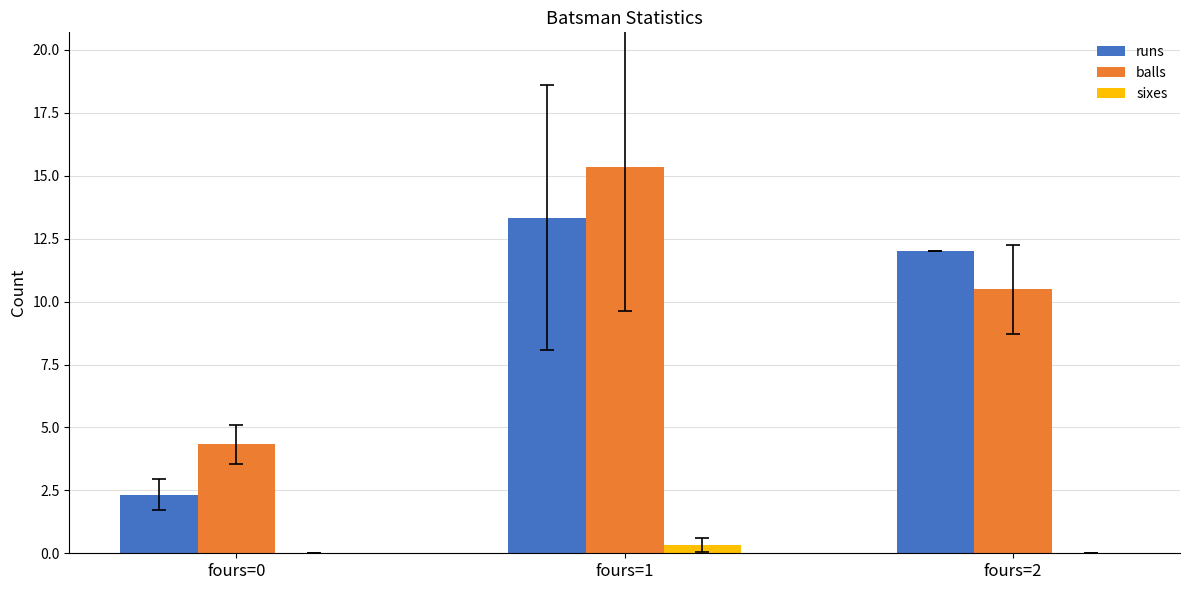

Which series changed the most between fours=0 and fours=2?

runs